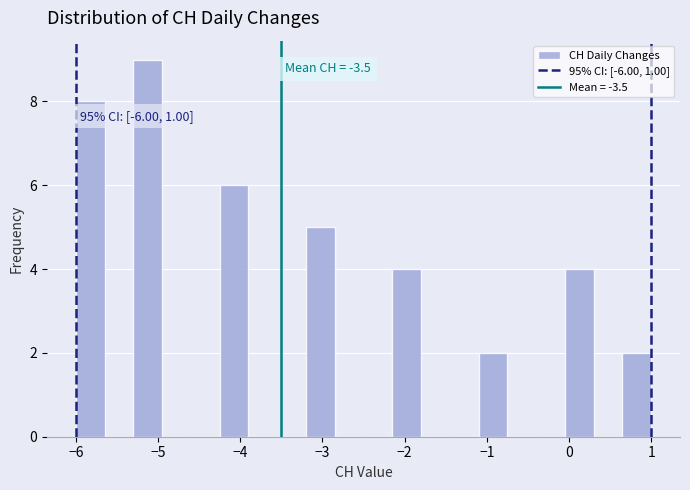

Read against the x-axis, roughly where is the centre of the tallest bar?

-5.1